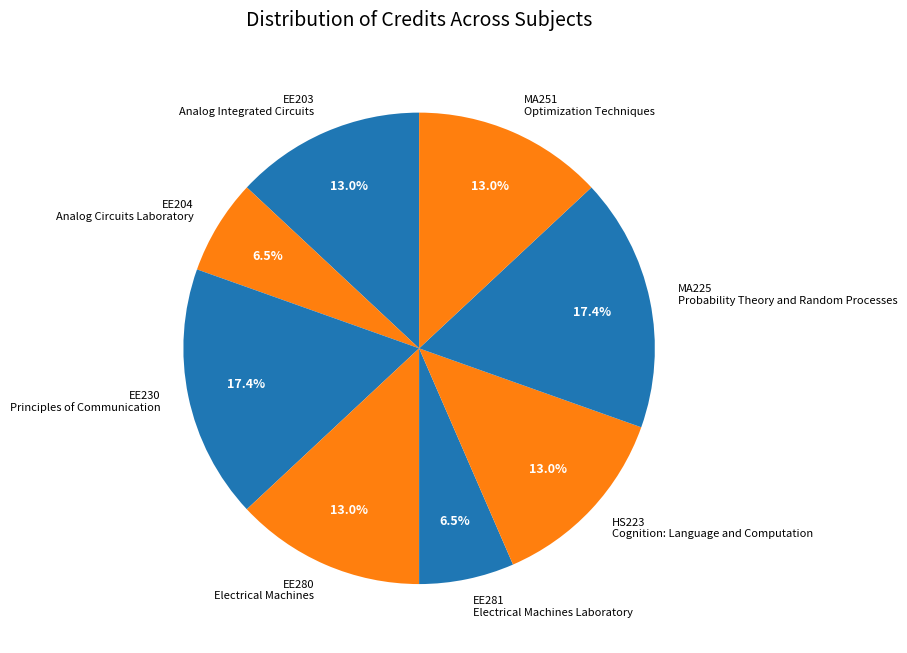

Do EE203 Analog Integrated Circuits and EE230 Principles of Communication together represent more than half of the pie?

No